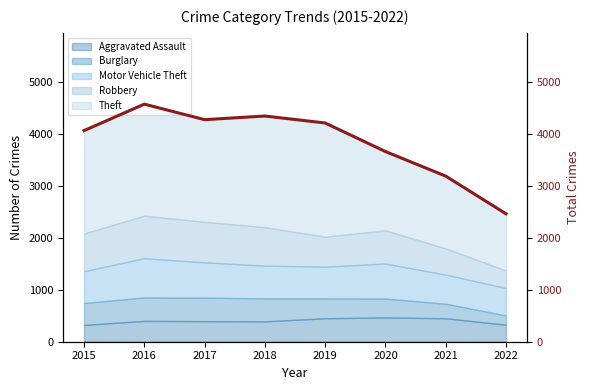

Where is the first local maximum?

2016